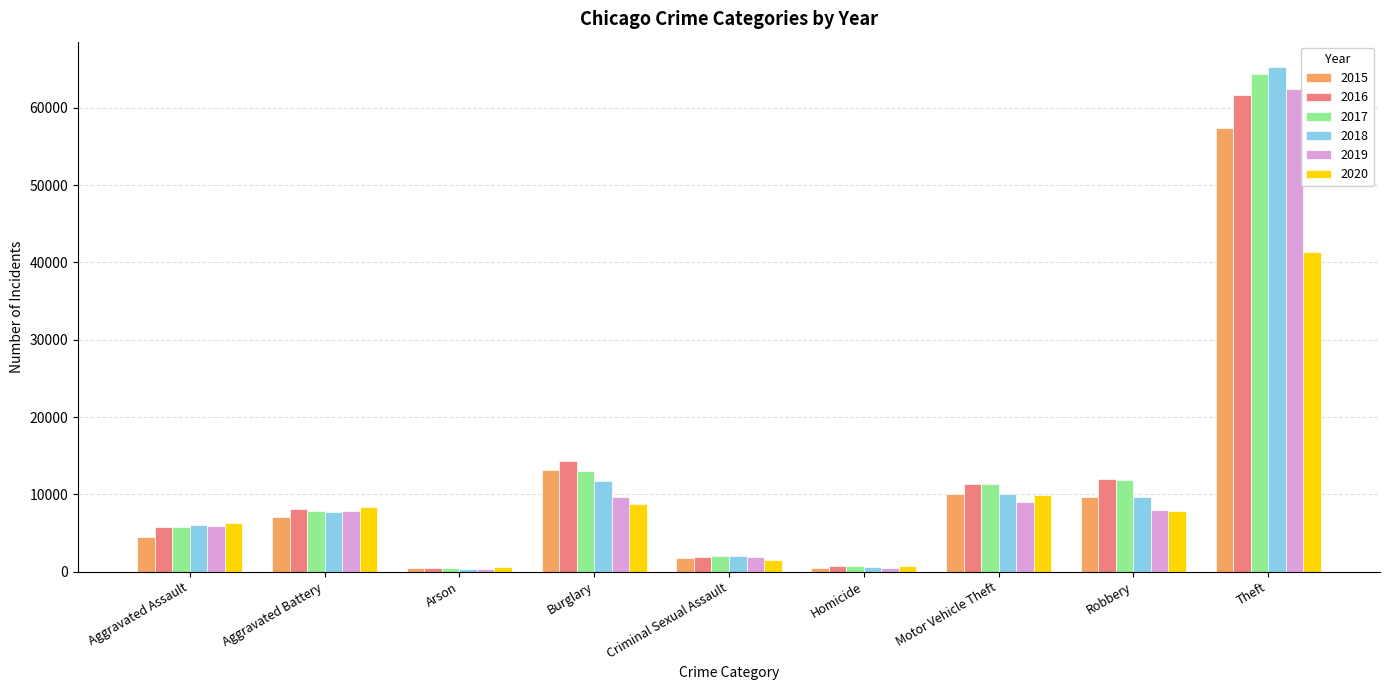

What is the total value across all series at Robbery?

59009